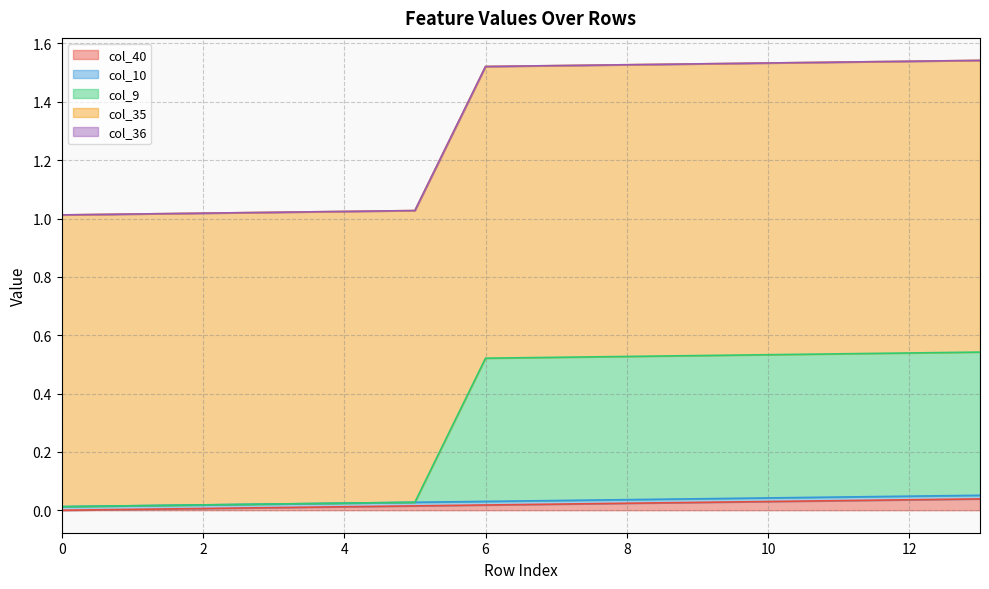

How many times do col_9 and col_40 cross each other?

1